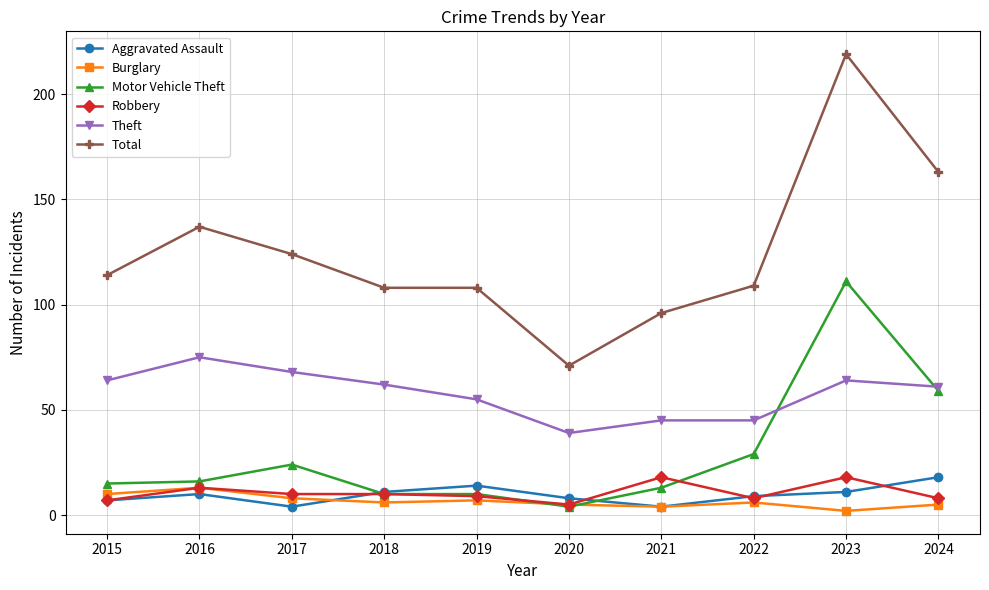

Does the chart have visible grid lines?

Yes